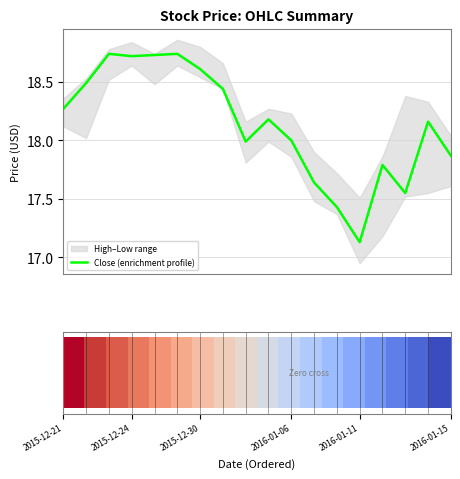

Is this an area chart (filled region under the line)?

No